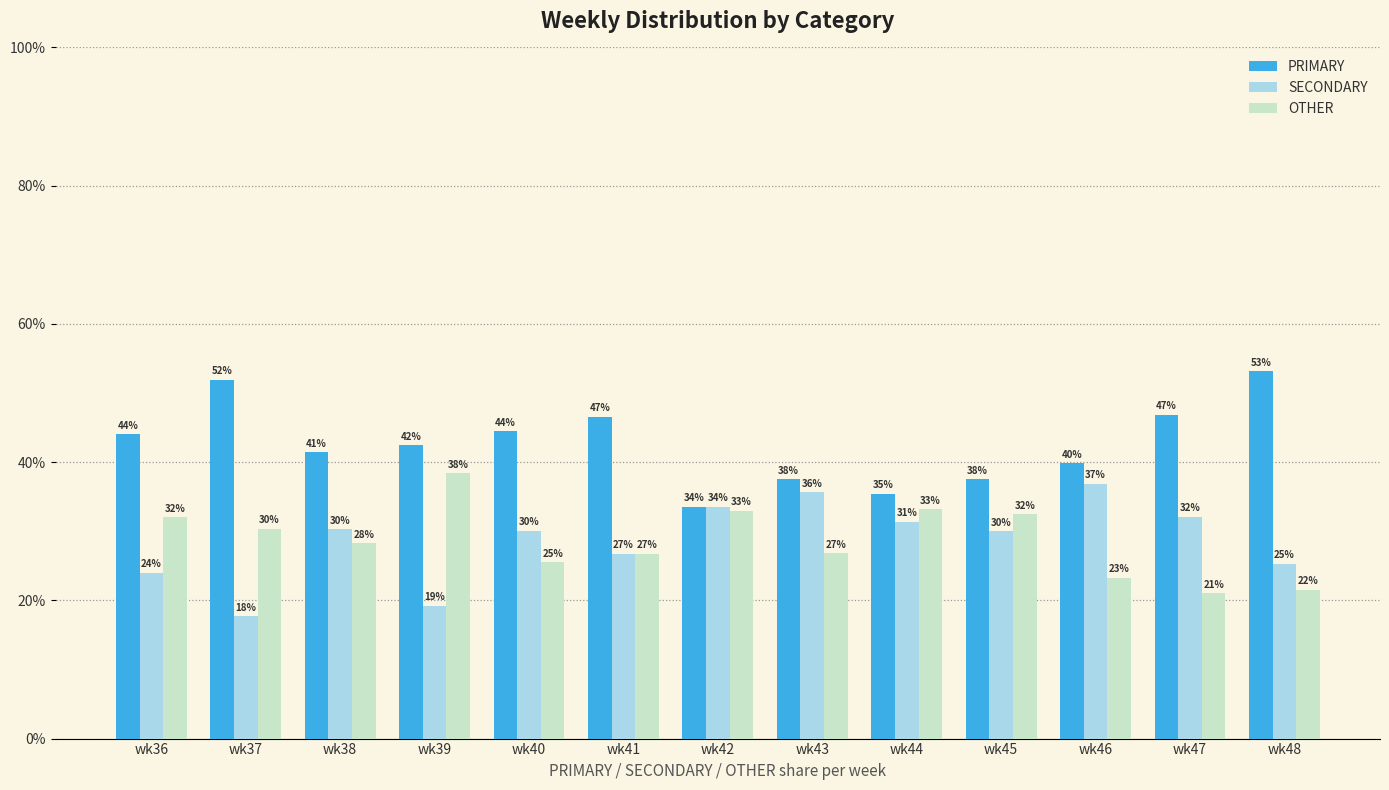

How many bars are there in total?

39